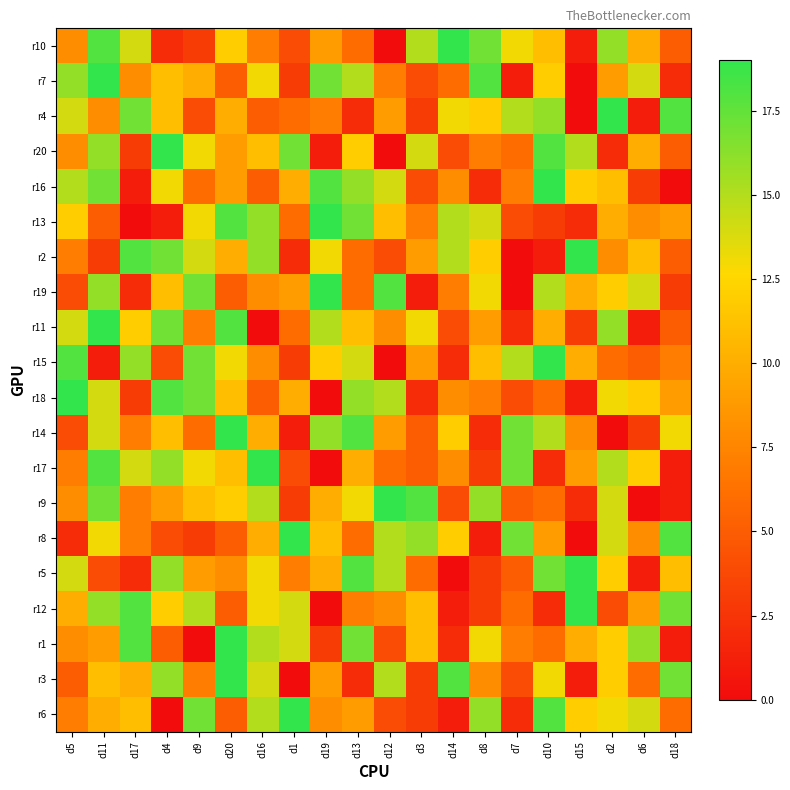

At how many categories does at least one series exceed 13?

20